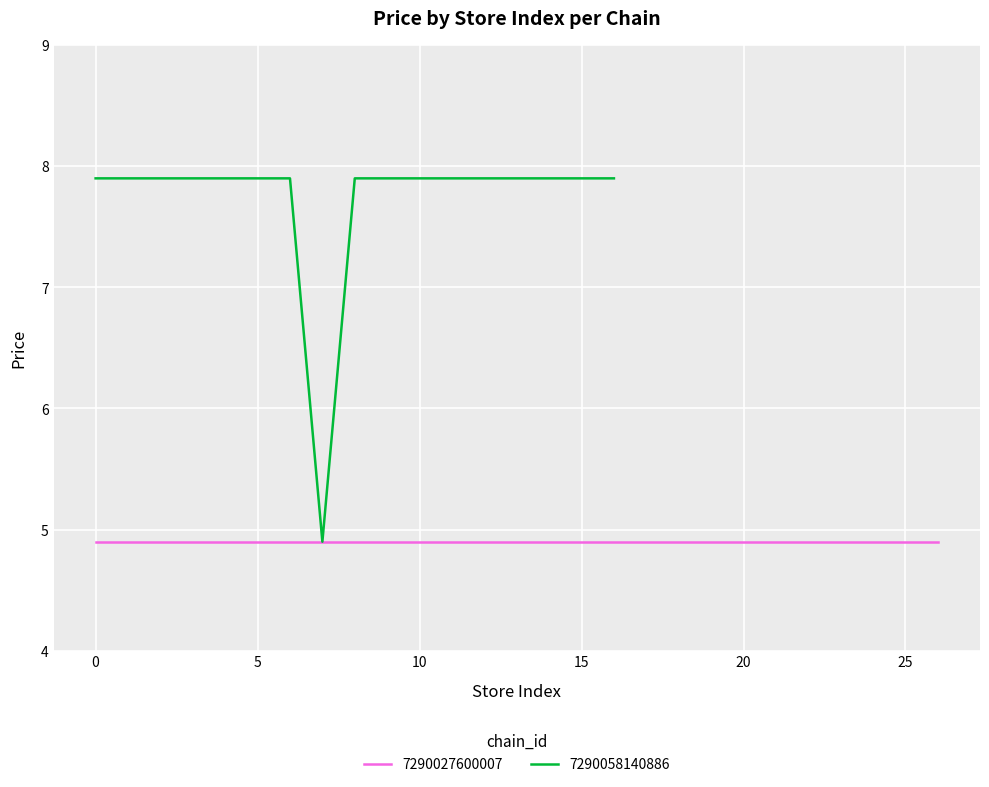

What is the greatest value displayed?

7.9